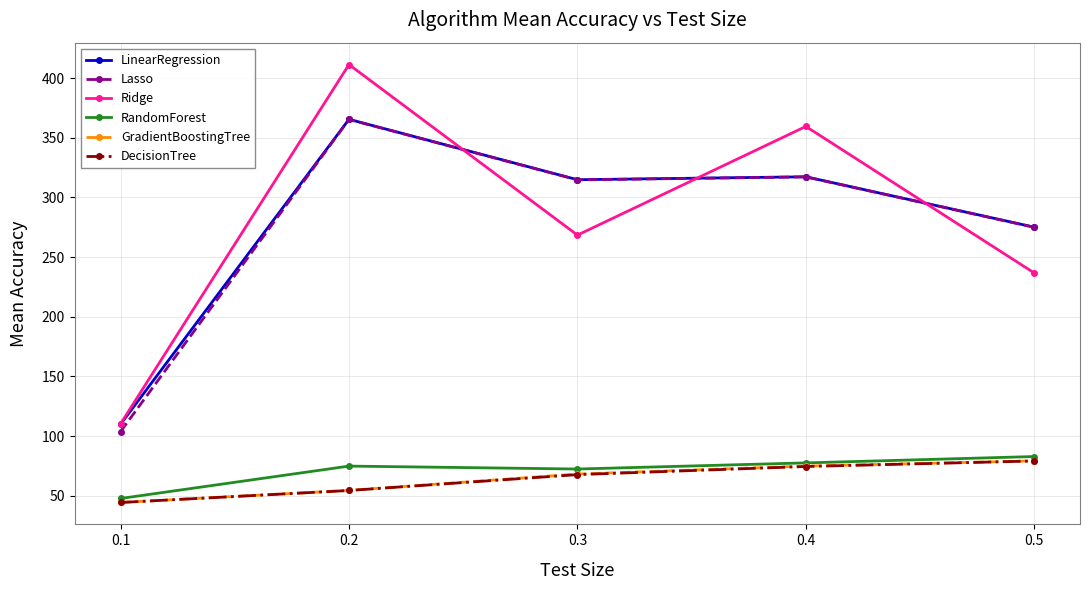

The value of GradientBoostingTree at 0.1 is 78.1. True or false?

False